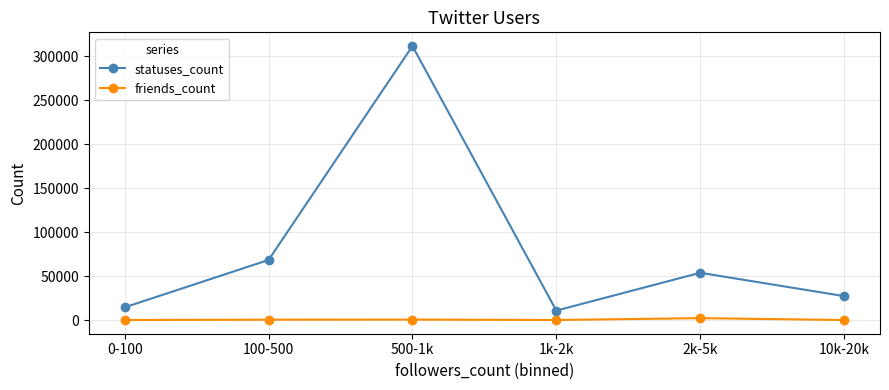

What is the total value across all series at 500-1k?

312904.5